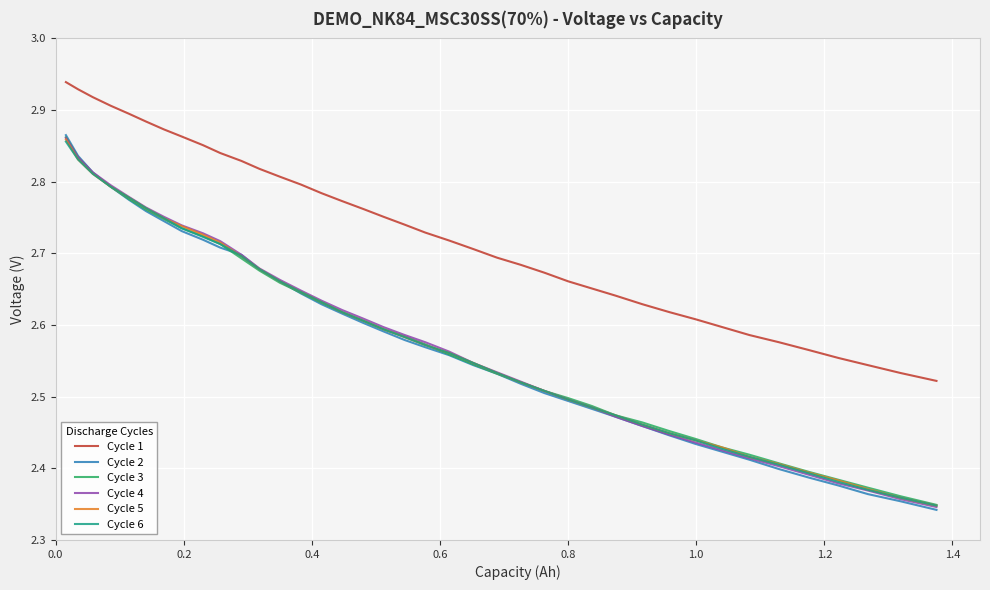

How many lines are shown in the chart?

6